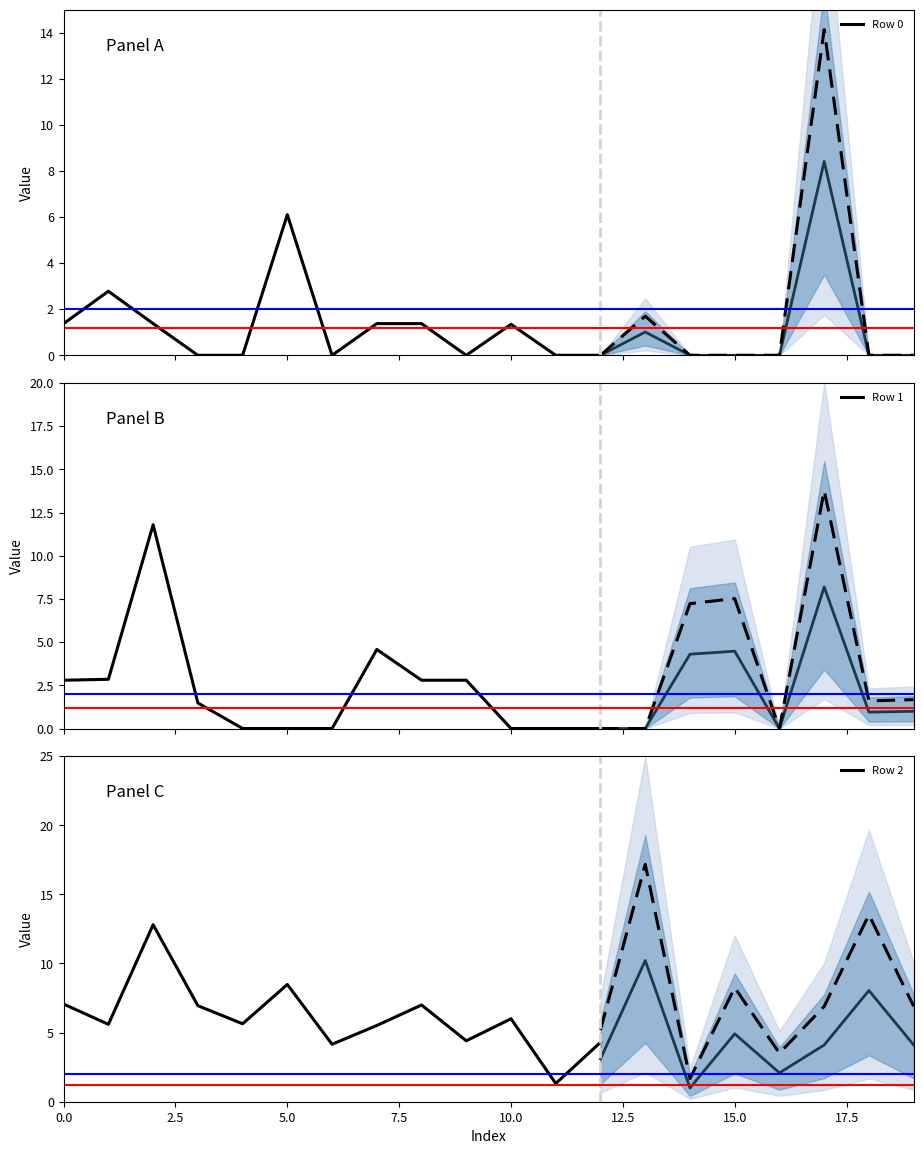

What is the minimum value for Row 2?

1.3